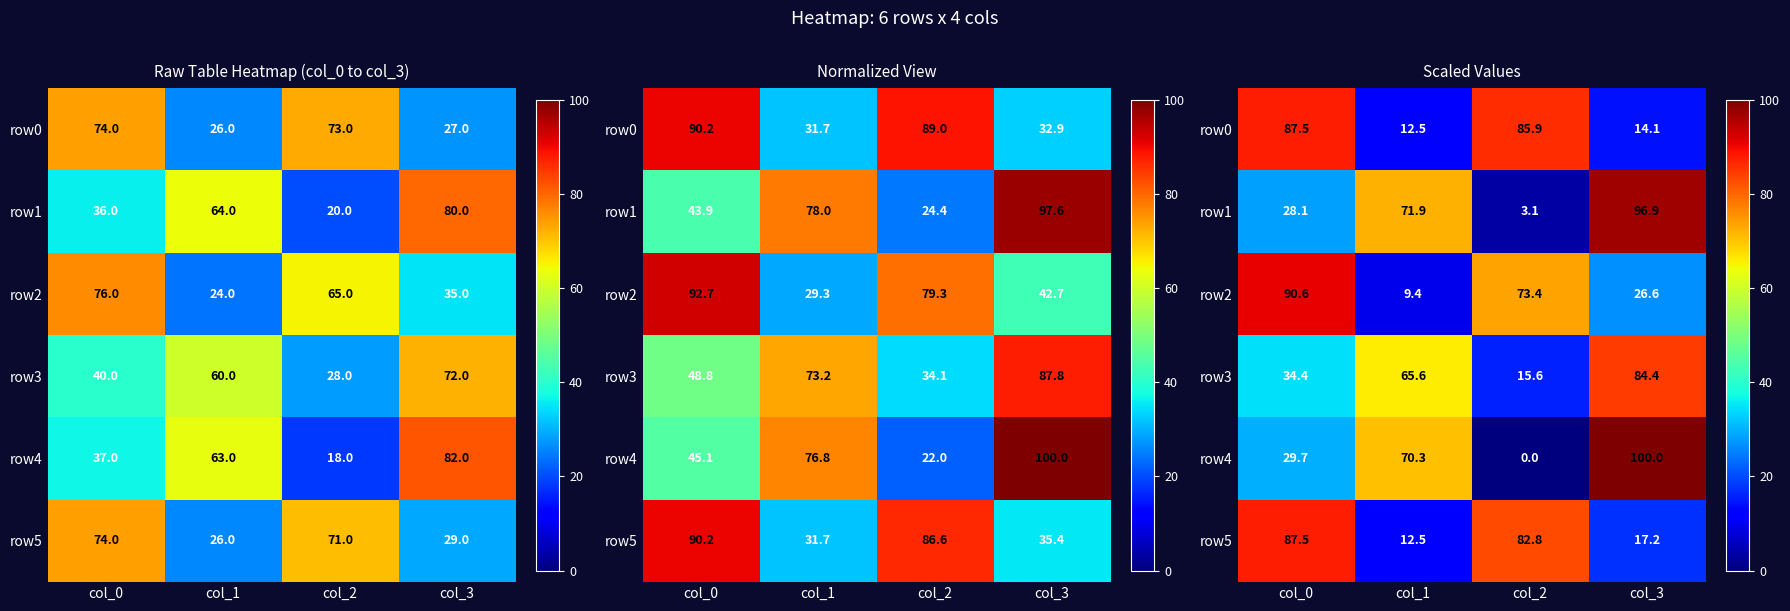

Where does the row4 series first go above 70?

col_1